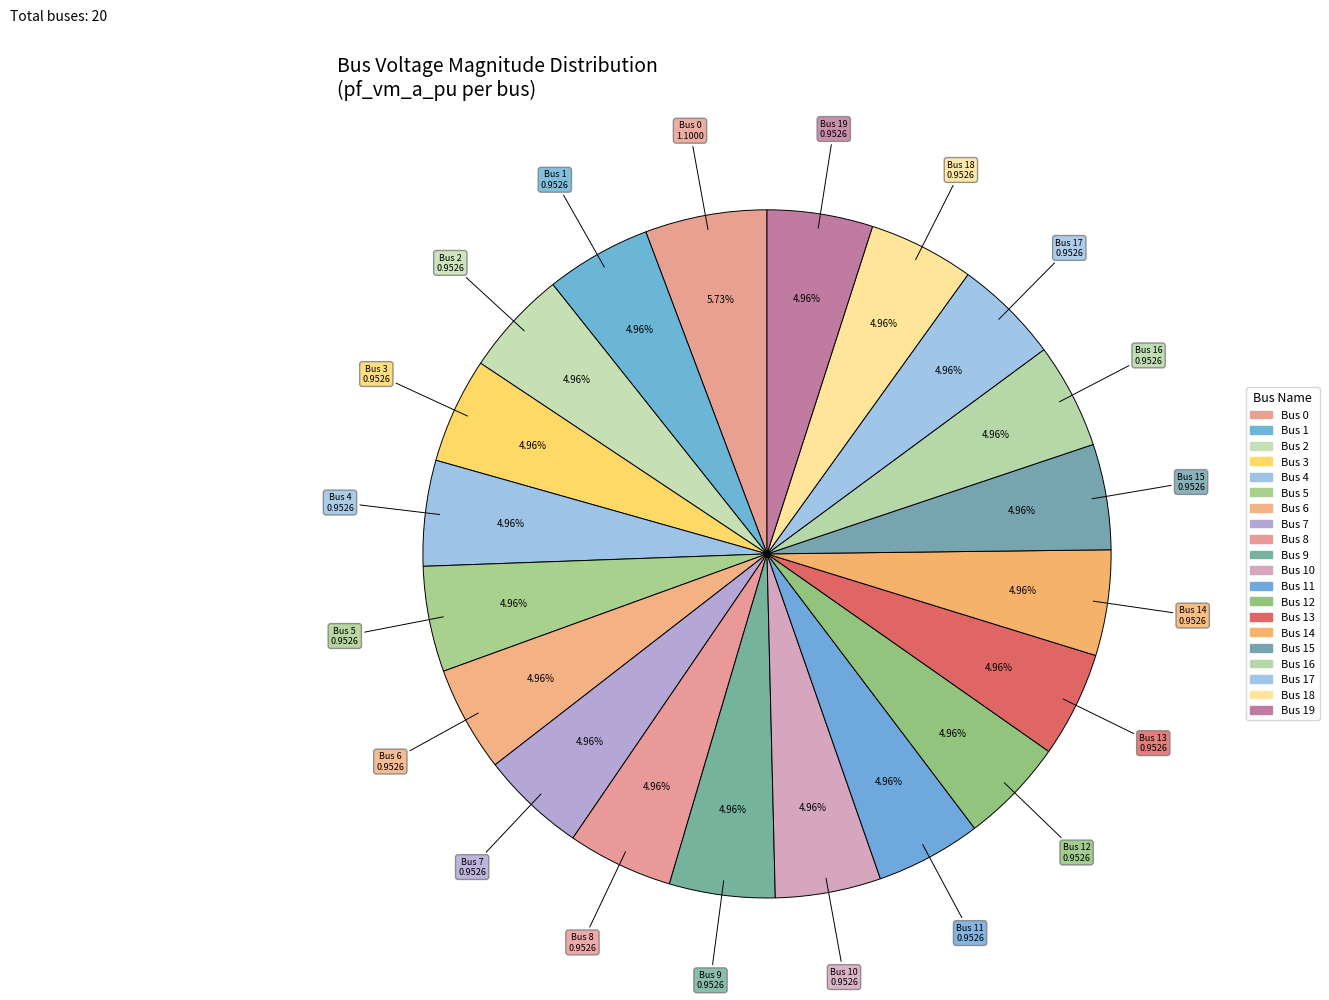

How many segments does this pie chart have?

20